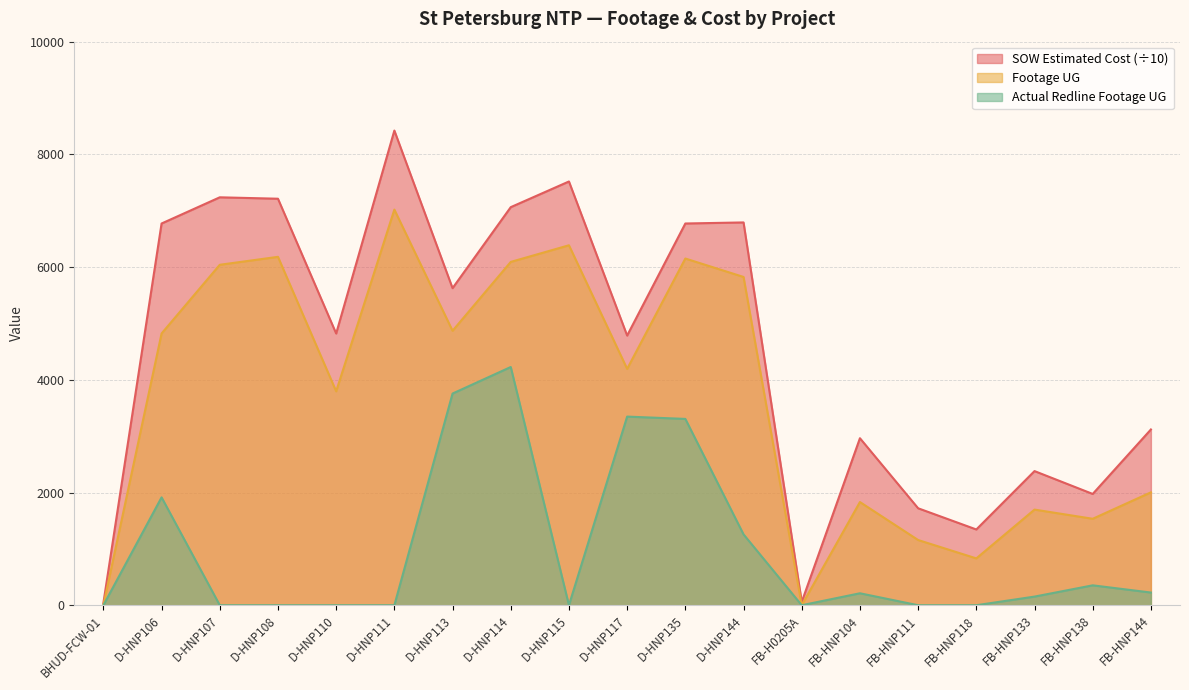

Which series has the widest spread of values?

SOW Estimated Cost (÷10)